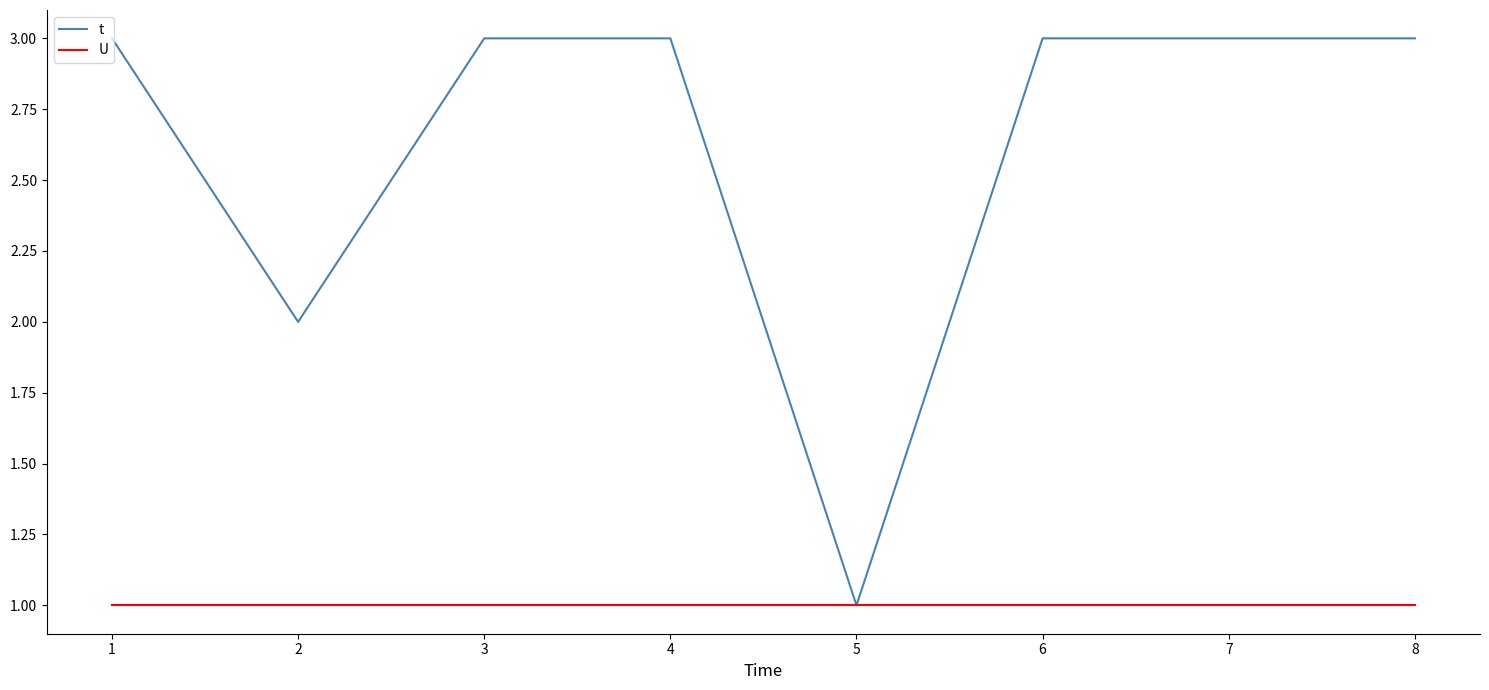

Which series has the largest range (max minus min)?

t